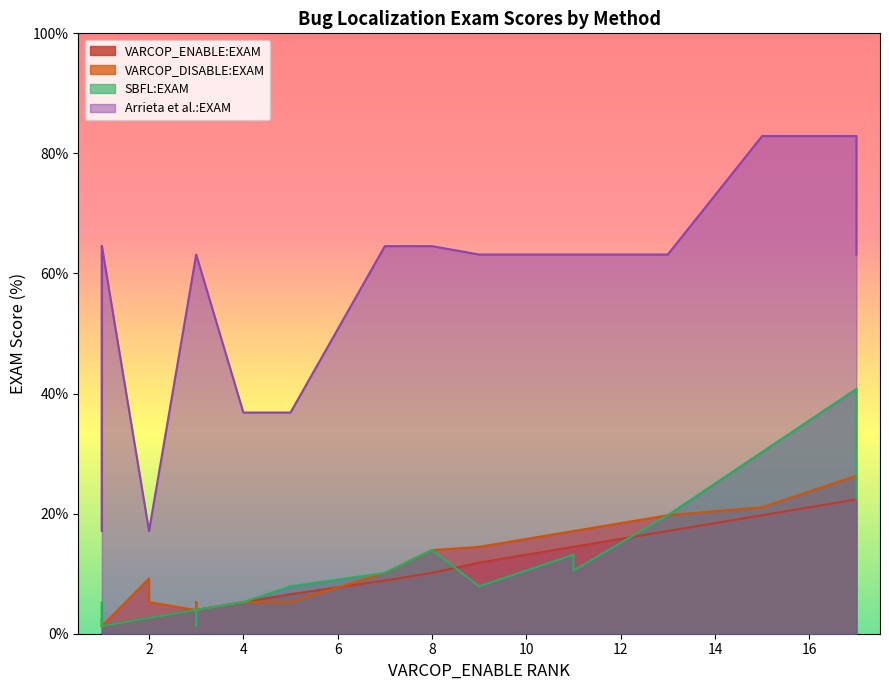

After their last crossing, which series has the higher values: VARCOP_DISABLE:EXAM or VARCOP_ENABLE:EXAM?

VARCOP_DISABLE:EXAM